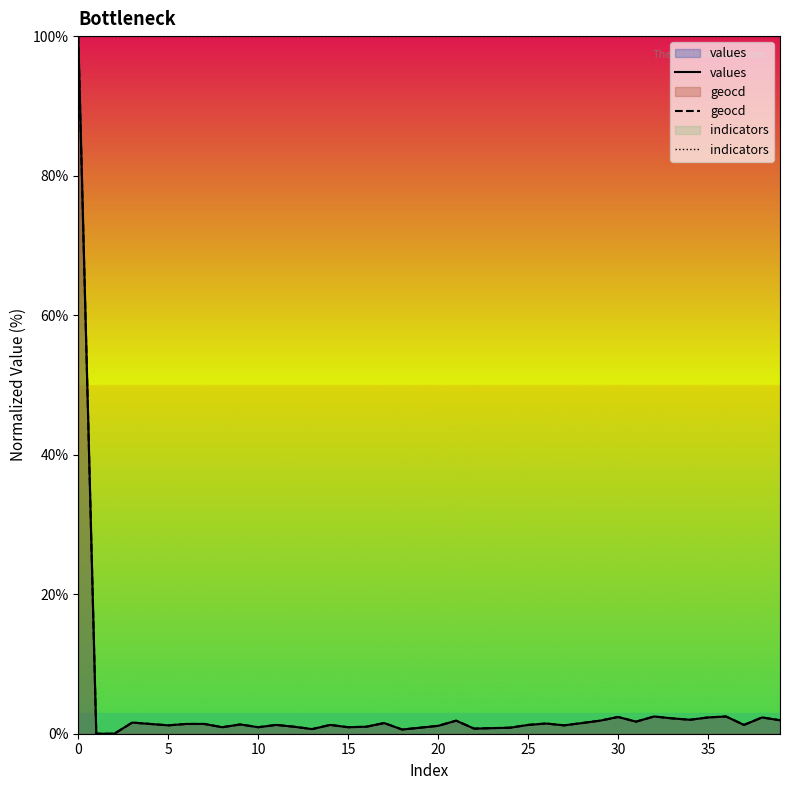

How many lines are shown in the chart?

3